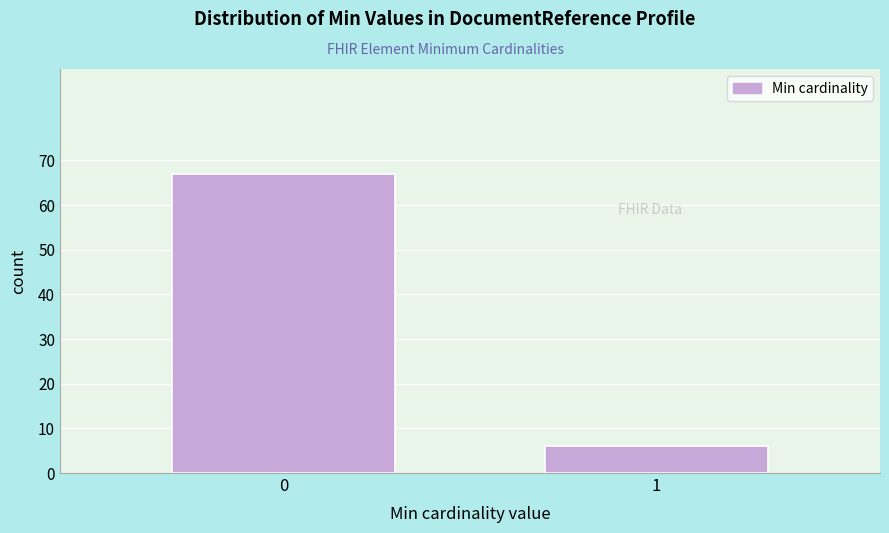

Reading right to left, extract all data points from this chart.

1=6	0=67